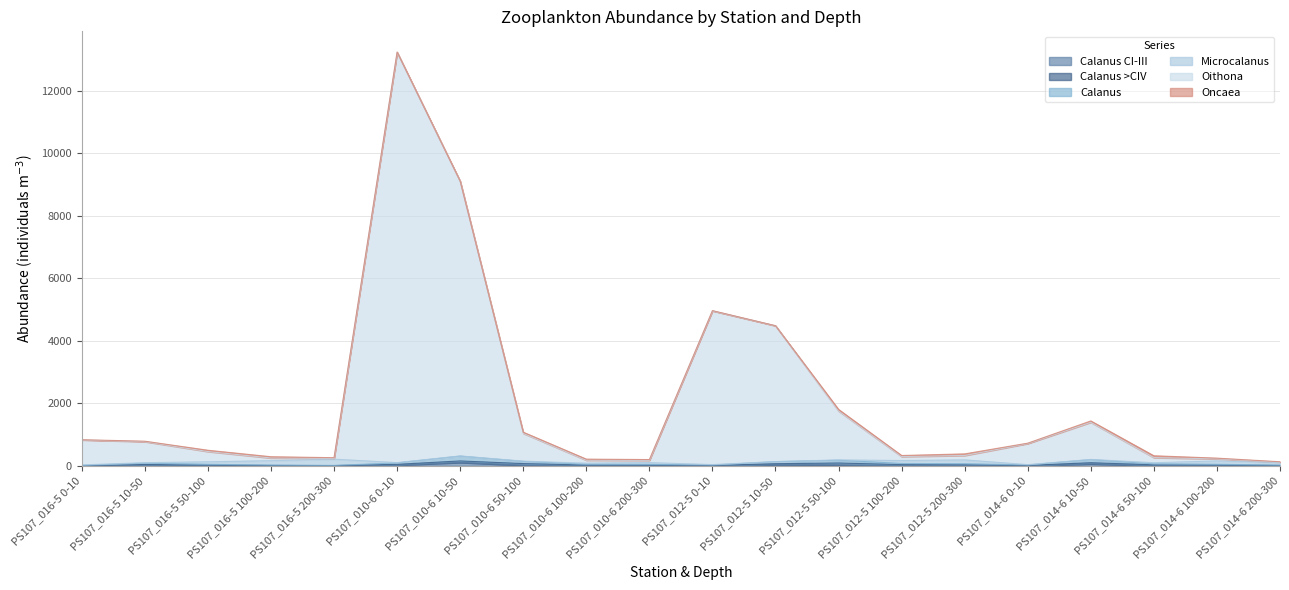

How many values in the Oithona series exceed 710?

10